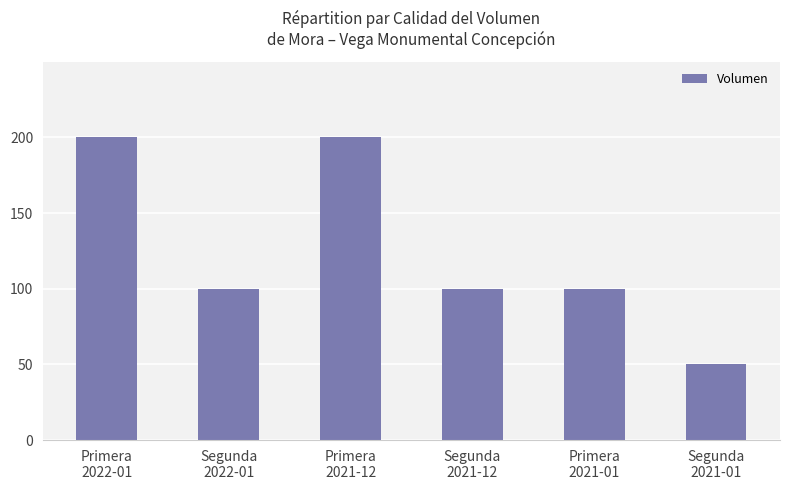

What is the difference between the second highest and minimum values?

150